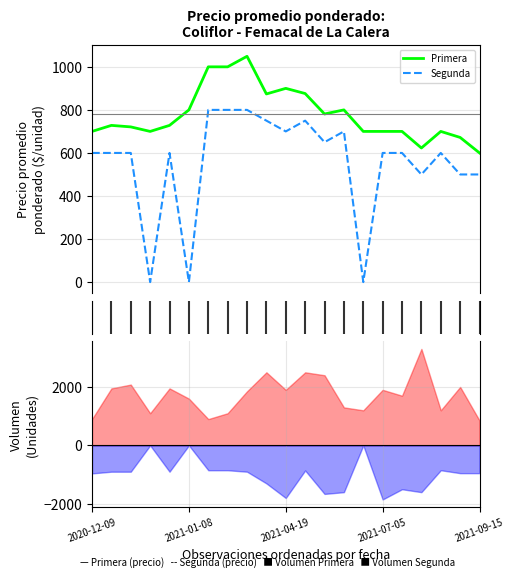

How many values in the Primera series exceed 728?

9